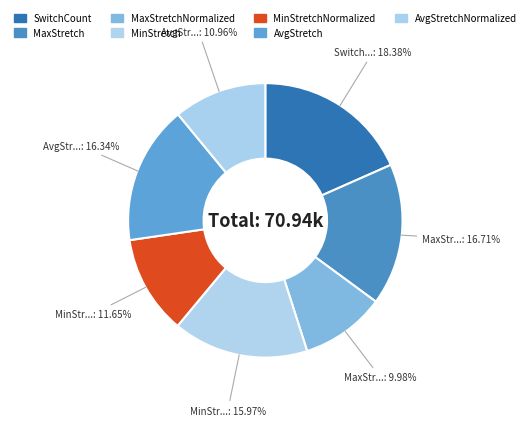

What is the change in value from SwitchCount to AvgStretchNormalized?

-5259